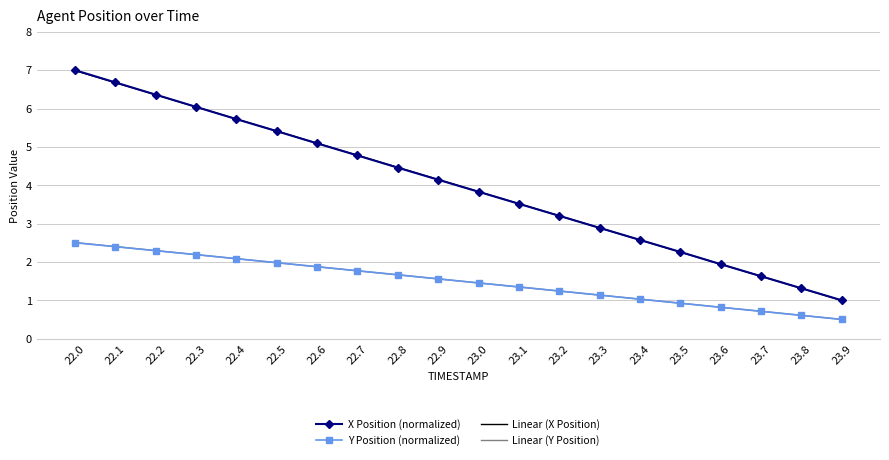

True or false: Linear (Y Position) has a value of 1.5 at 23.5.

False